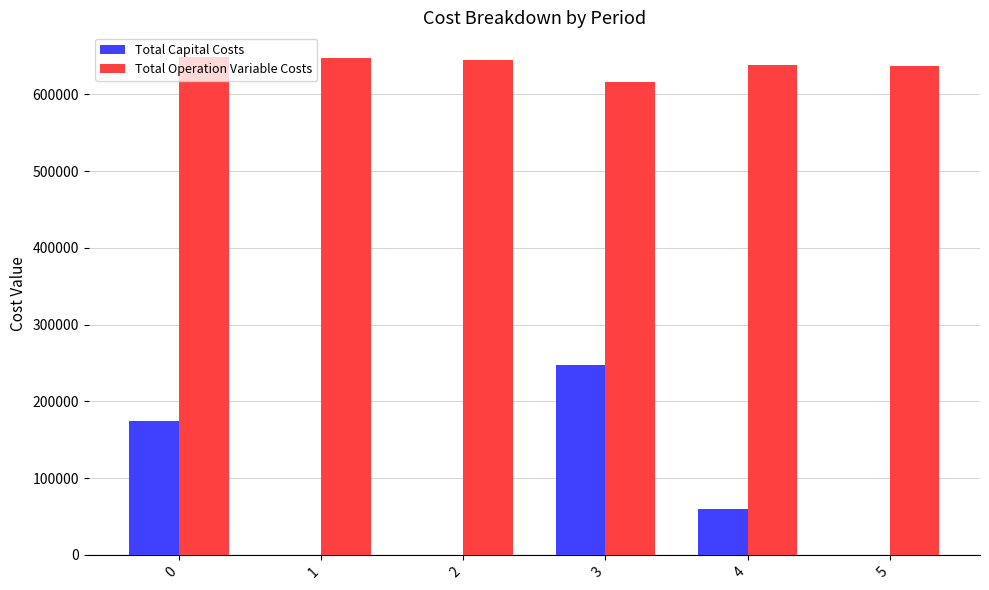

What is the total value across all series at 1?

646690.8